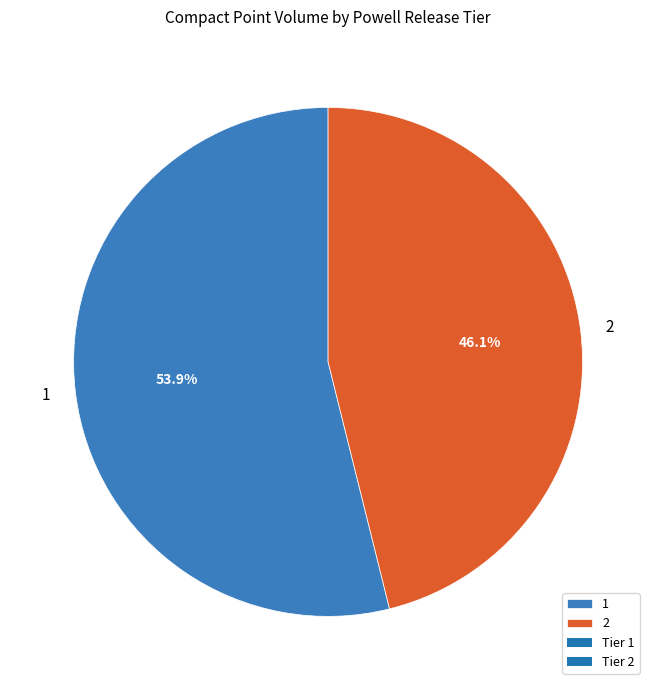

True or false: 1 accounts for 54% of the total.

True